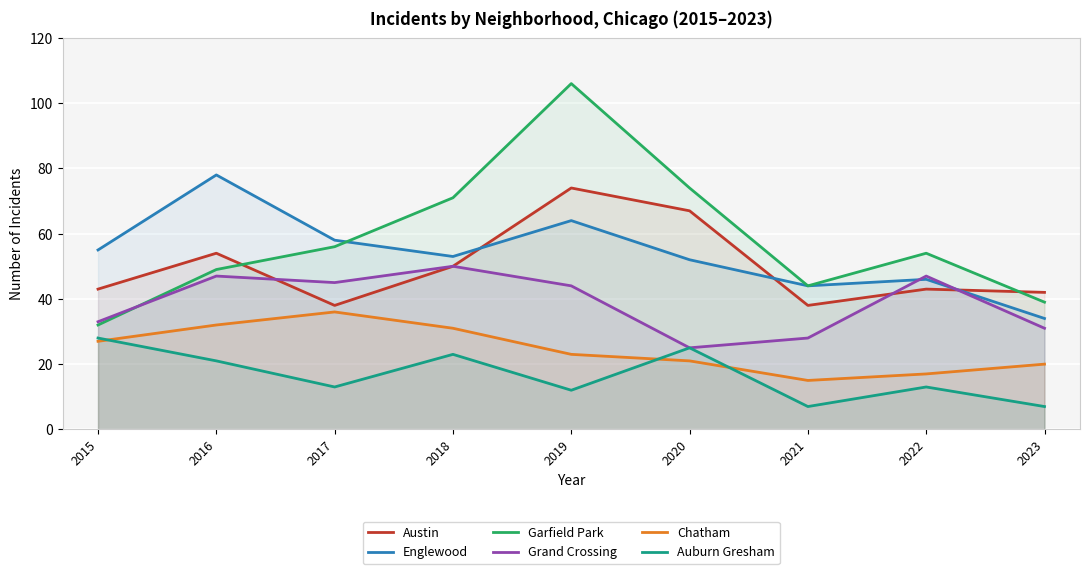

Between 2018 and 2022, which series saw the biggest shift?

Garfield Park